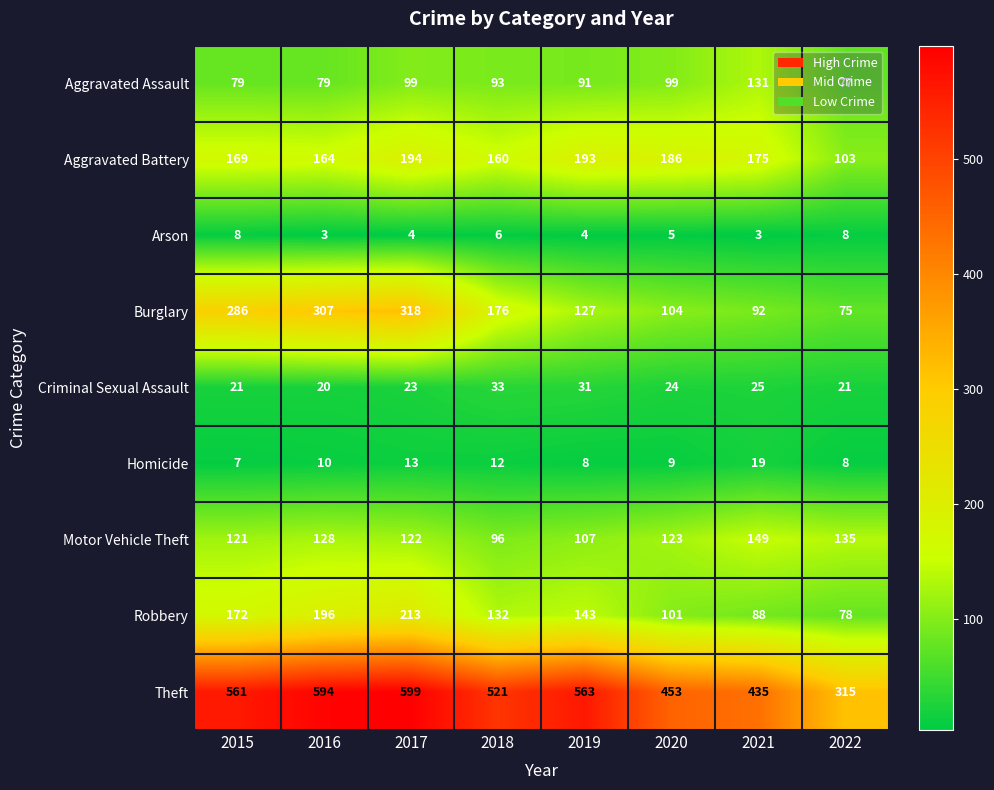

What is the difference between the Arson values at 2020 and 2022?

3